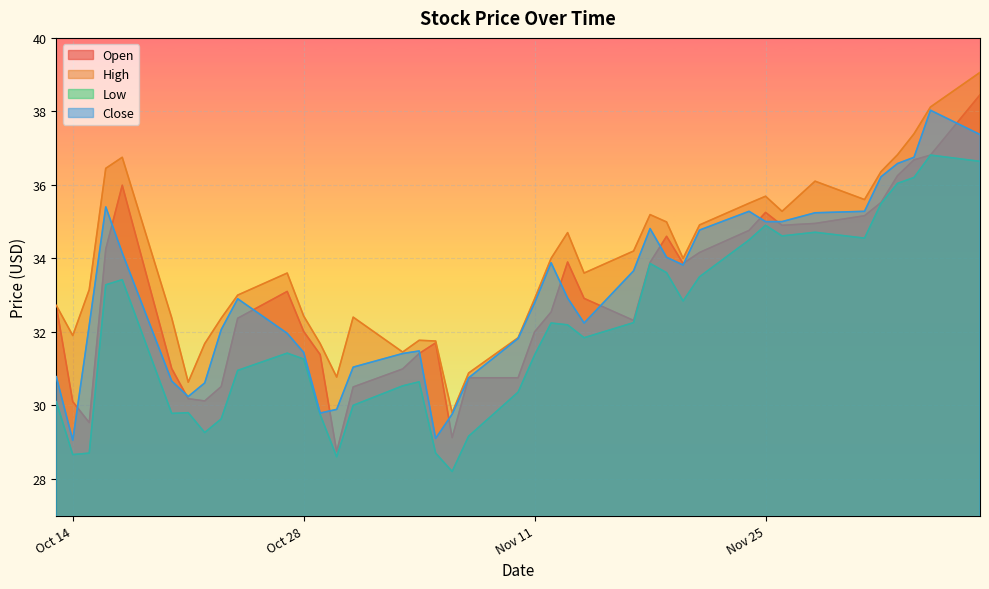

How many interior local valleys does the Low series have?

9